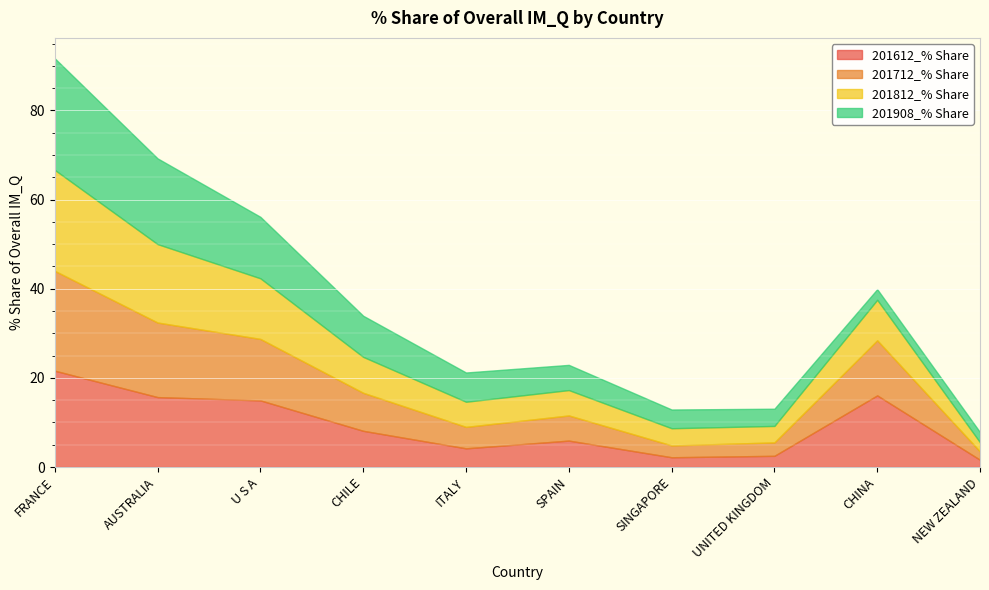

Is it true that 201612_% Share equals 2.3 at ITALY?

False